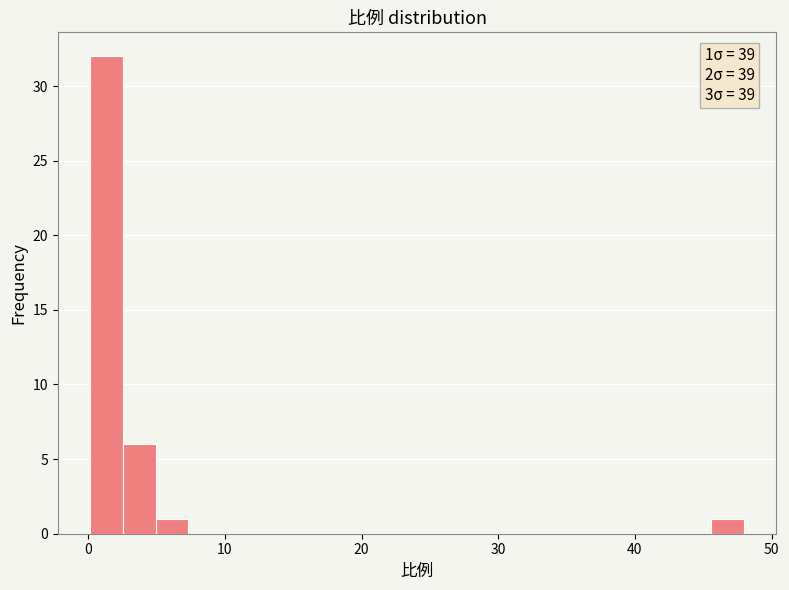

Around what value on the x-axis is the tallest bar? Give the approximate position of its centre, as read against the axis.

1